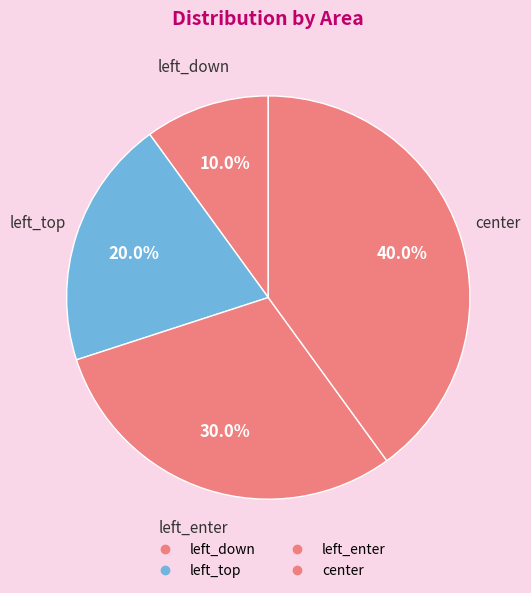

Which slice is the smallest?

left_down